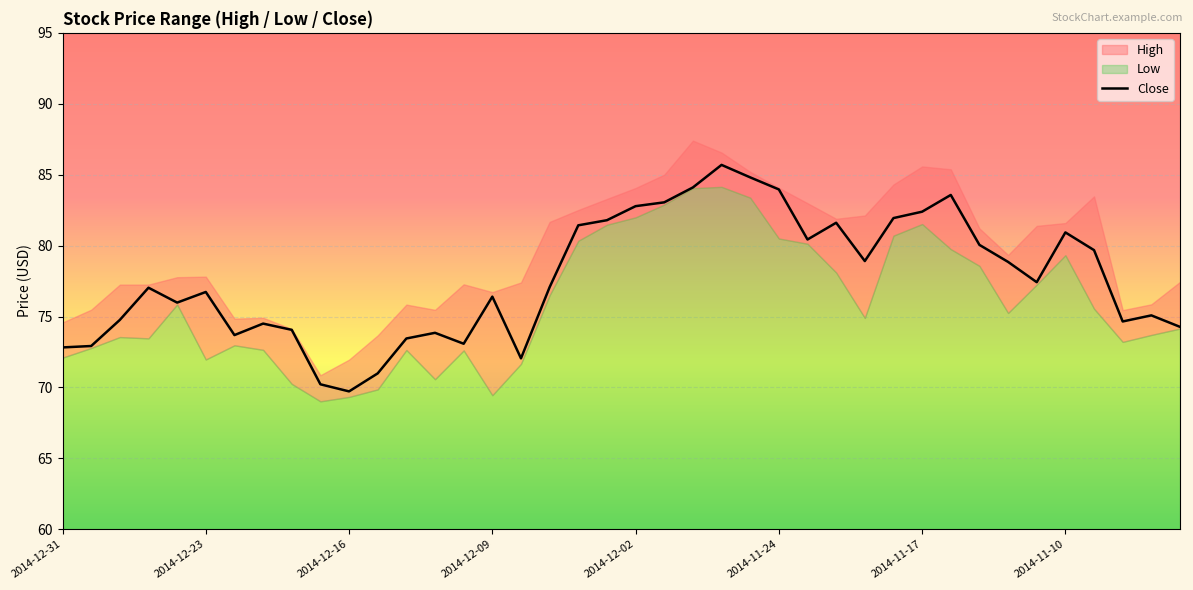

What is the maximum value for Close?

85.7